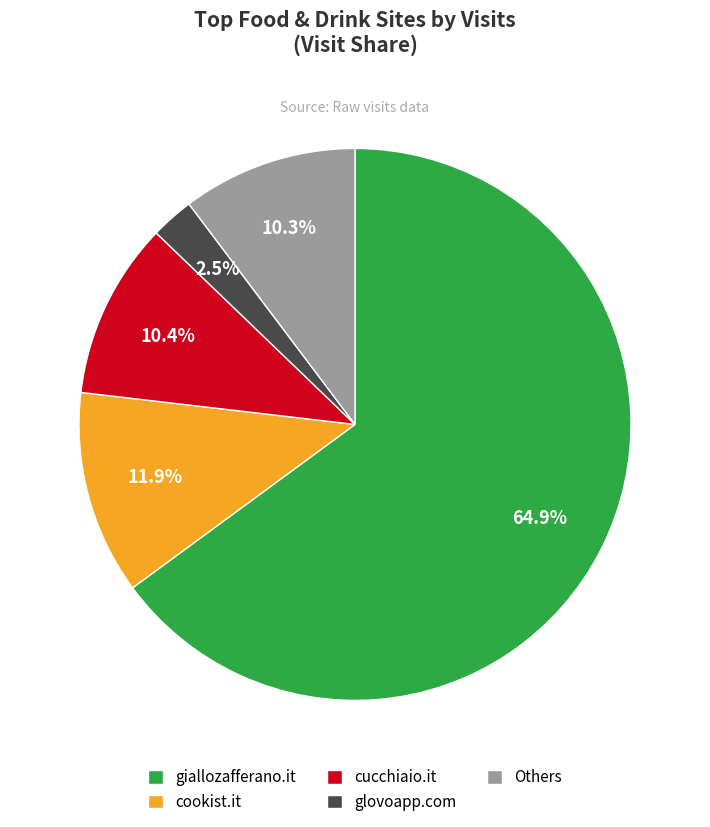

What is the largest slice in the pie chart?

giallozafferano.it